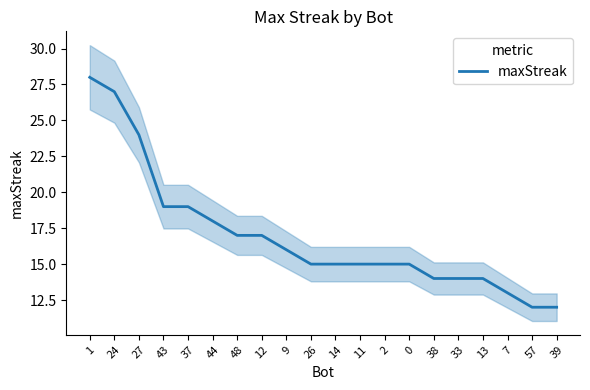

What is the label of the 9th point from the left?

9